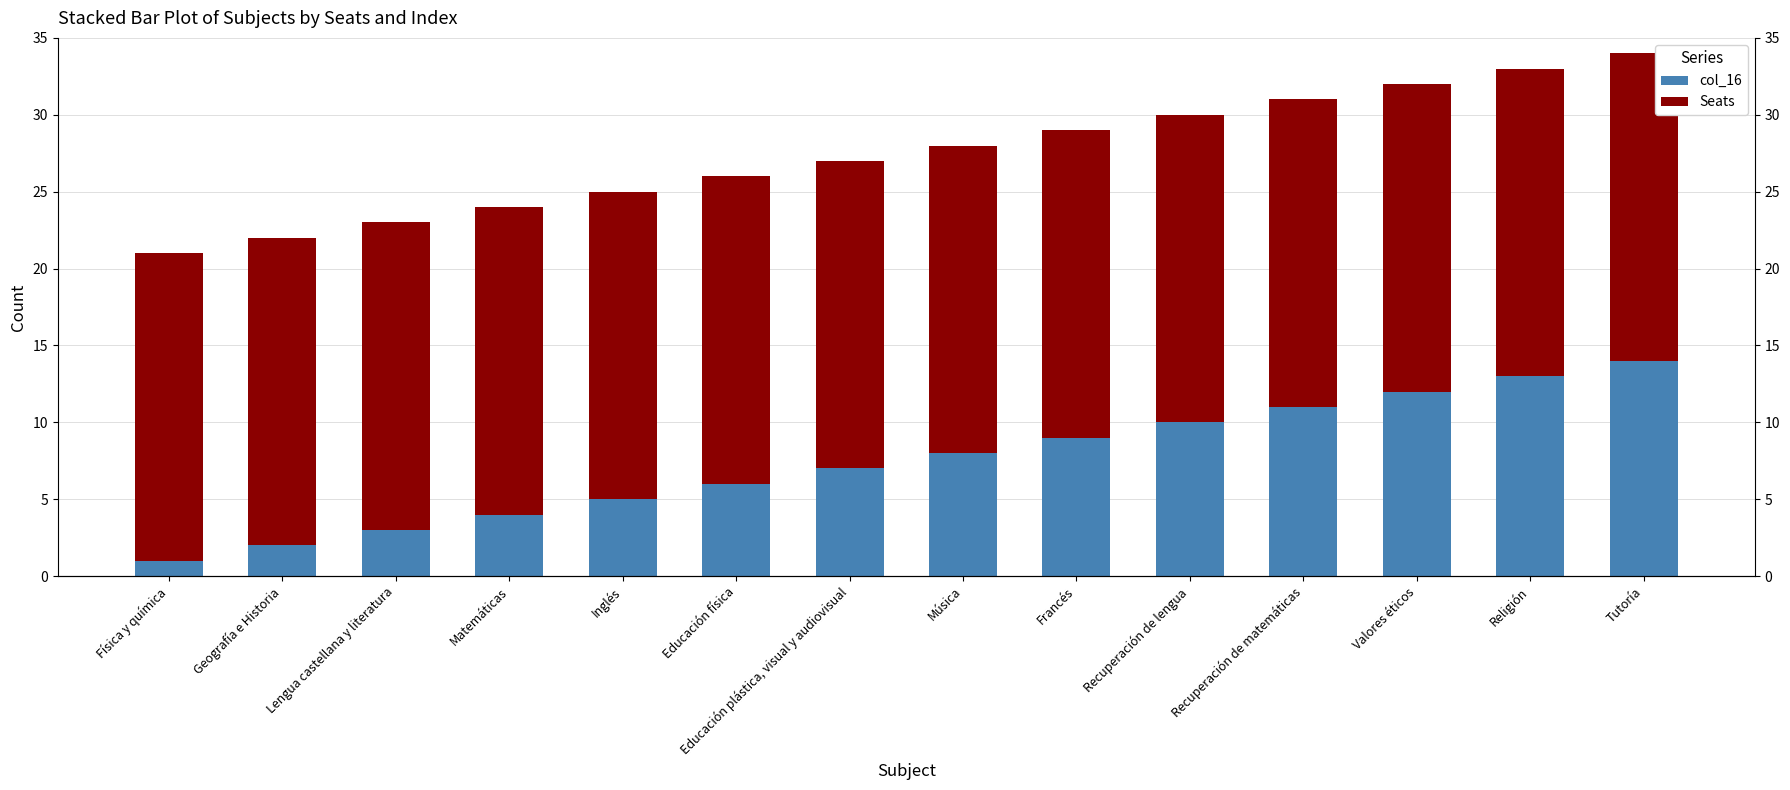

Reading left to right, what are all the values shown in this chart?

col_16: 1	2	3	4	5	6	7	8	9	10	11	12	13	14
Seats: 20	20	20	20	20	20	20	20	20	20	20	20	20	20